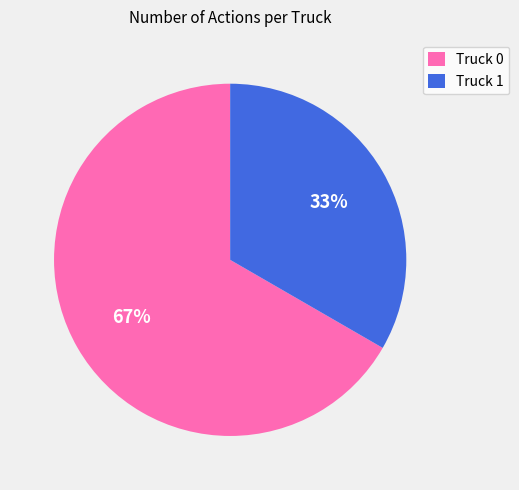

What is the largest slice in the pie chart?

Truck 0